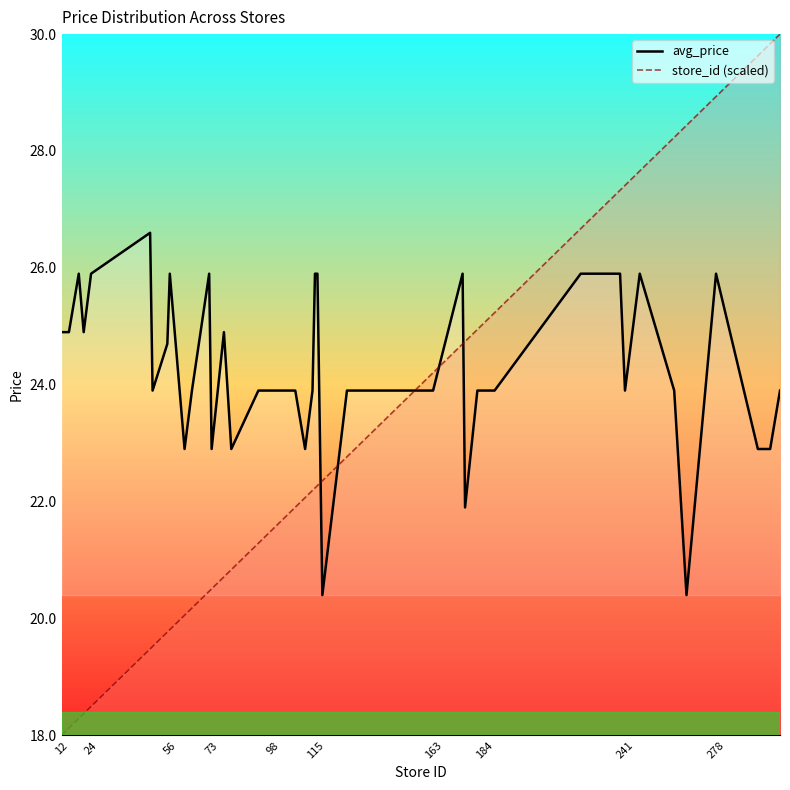

Which series has the largest range (max minus min)?

store_id (scaled)